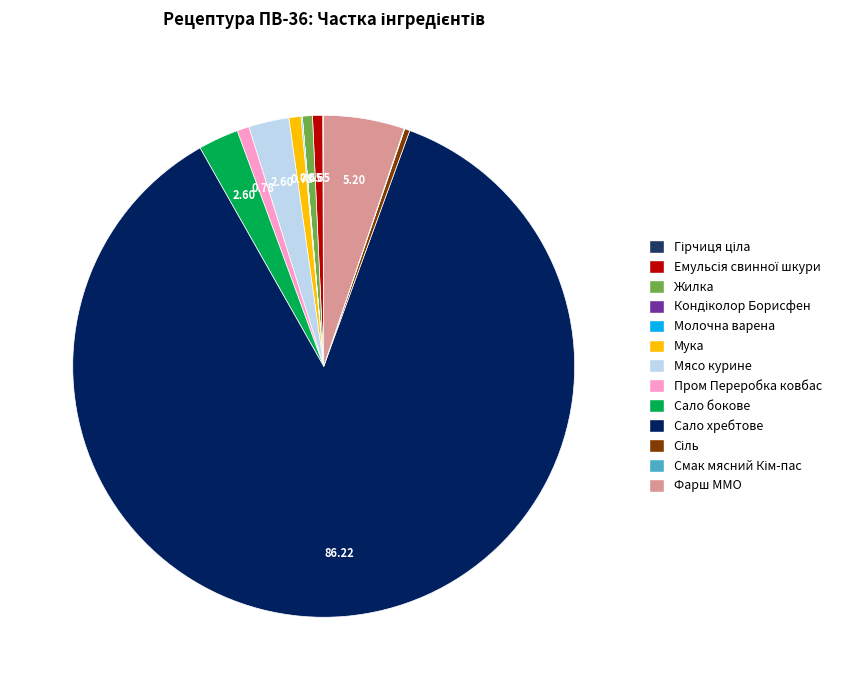

Between Фарш ММО and Сало бокове, which is larger?

Фарш ММО